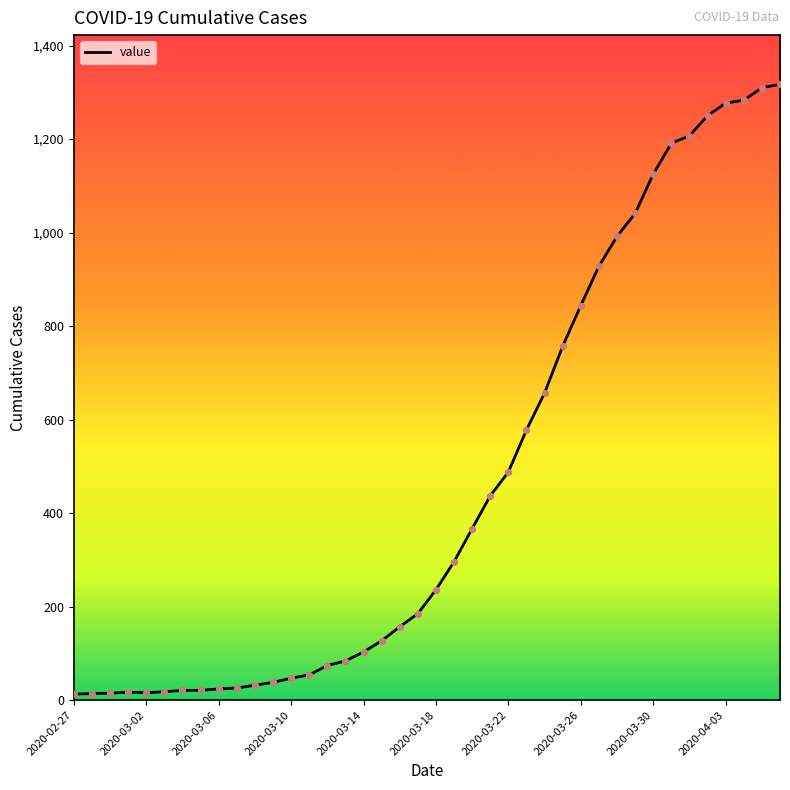

What is the greatest value displayed?

1317